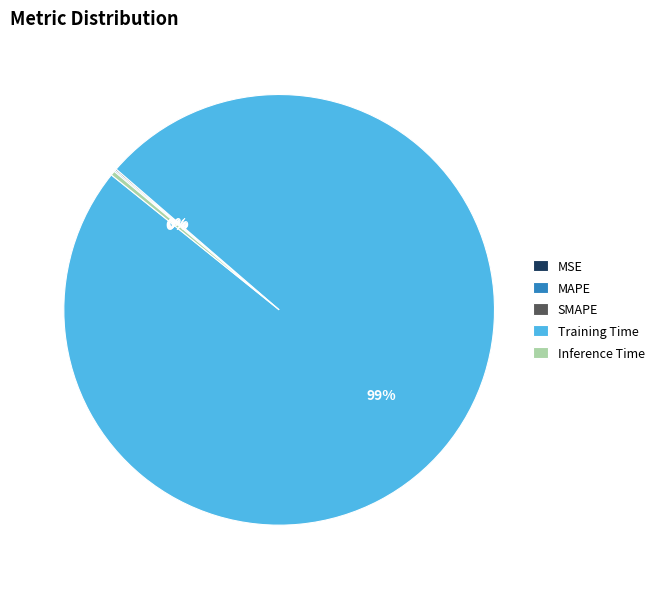

What is the largest slice in the pie chart?

Training Time